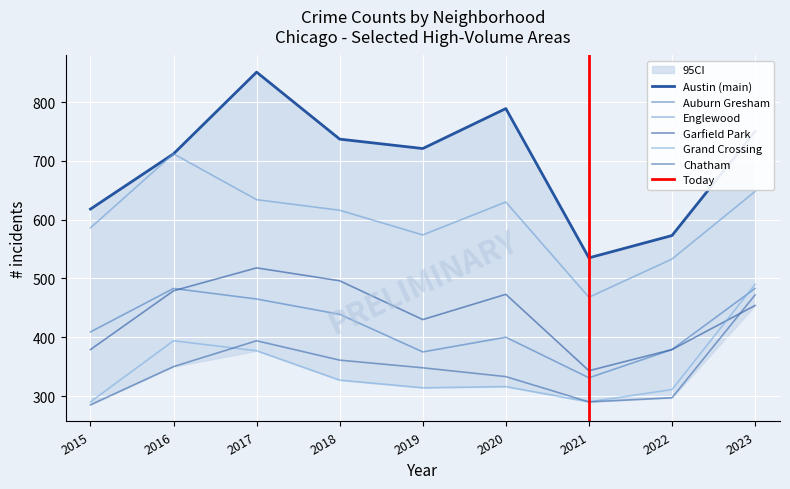

How many data points in Auburn Gresham are less than 409?

4